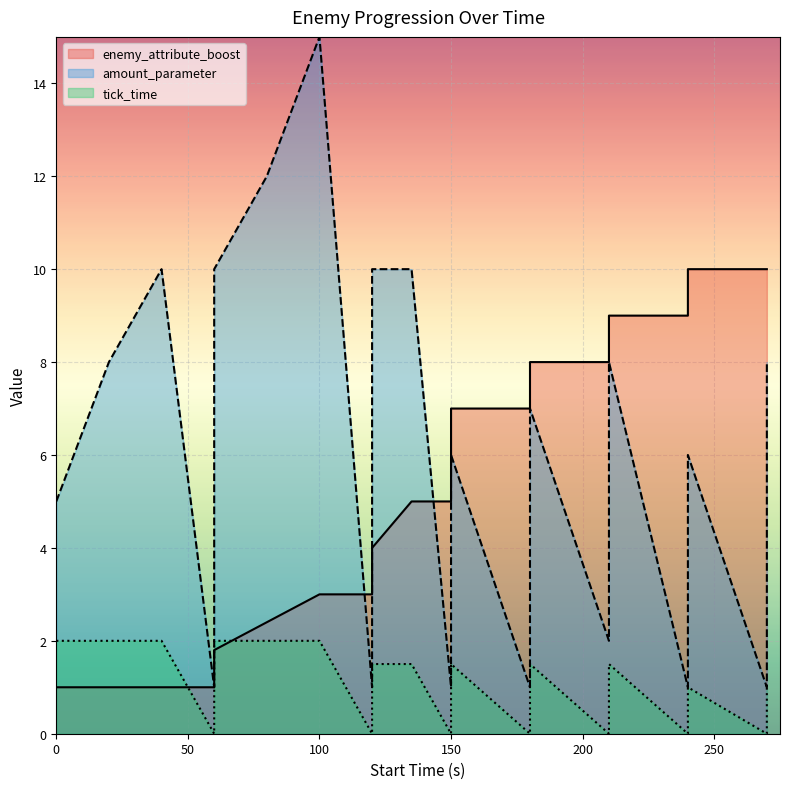

Rank the categories by amount_parameter value from lowest to highest.

60, 120, 150, 180, 240, 240, 240, 270, 270, 270, 210, 0, 150, 150, 240, 240, 180, 180, 20, 210, 210, 270, 270, 40, 60, 120, 135, 80, 100